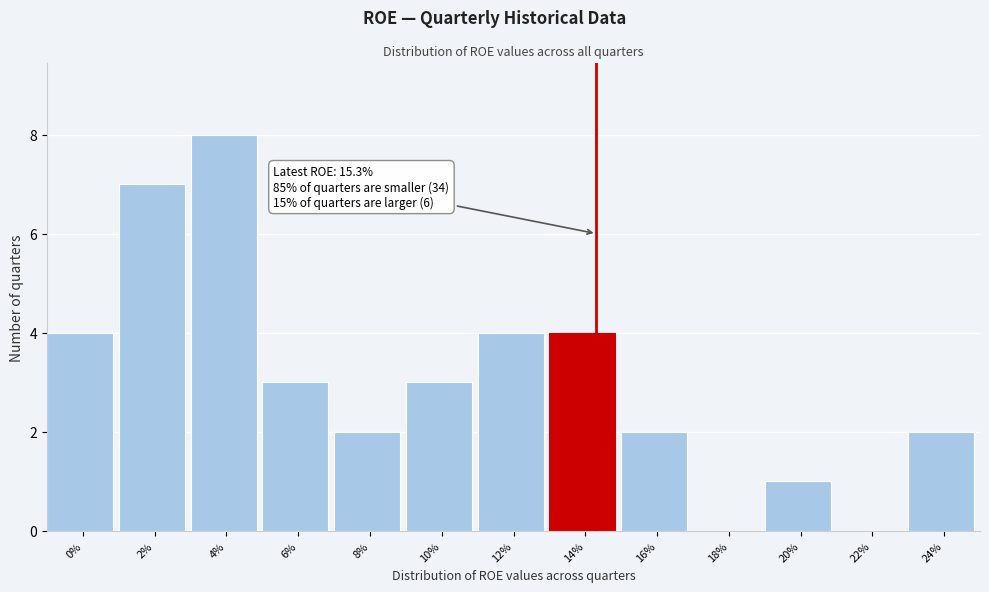

Reading left to right, transcribe all the data shown in this chart.

0%=4	2%=7	4%=8	6%=3	8%=2	10%=3	12%=4	14%=4	16%=2	18%=0	20%=1	22%=0	24%=2